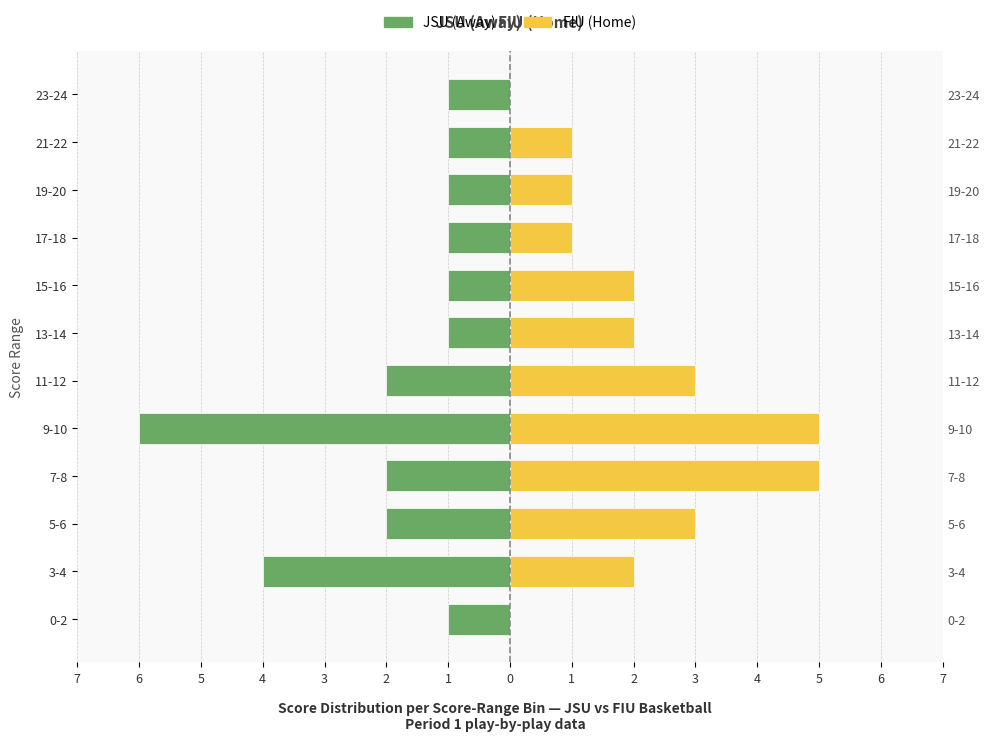

Is the value of FIU (Home) at 15-16 greater than the value of JSU (Away) at 15-16?

Yes